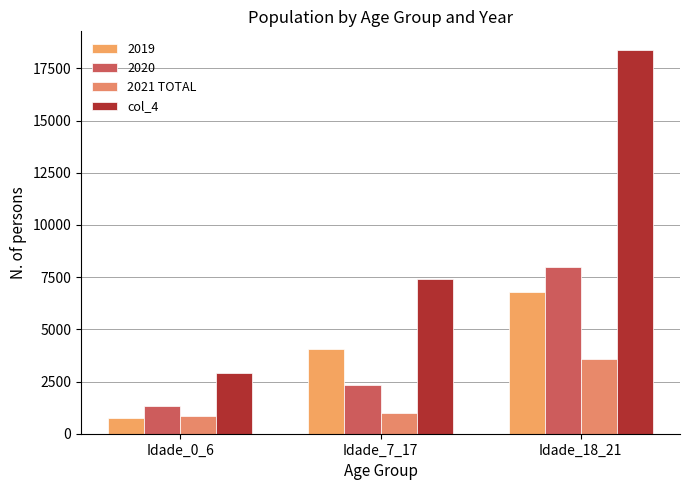

What is the label of the 3rd bar from the left?

Idade_18_21